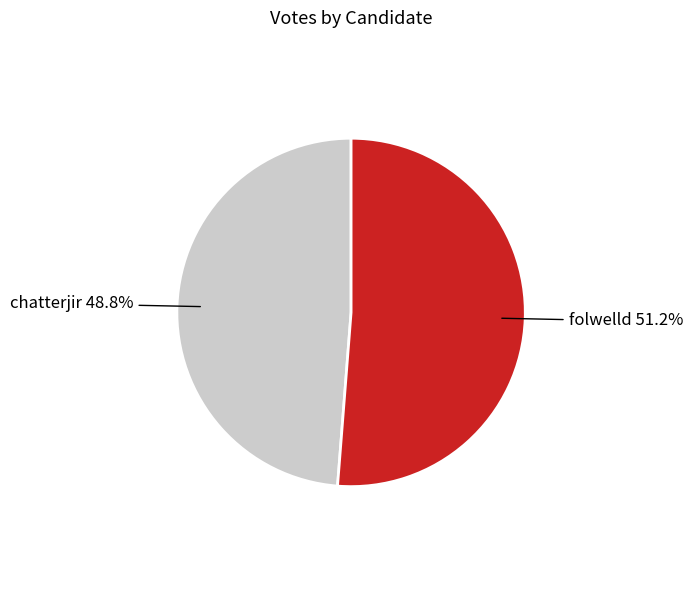

The chatterjir slice represents 49% of the pie. True or false?

True